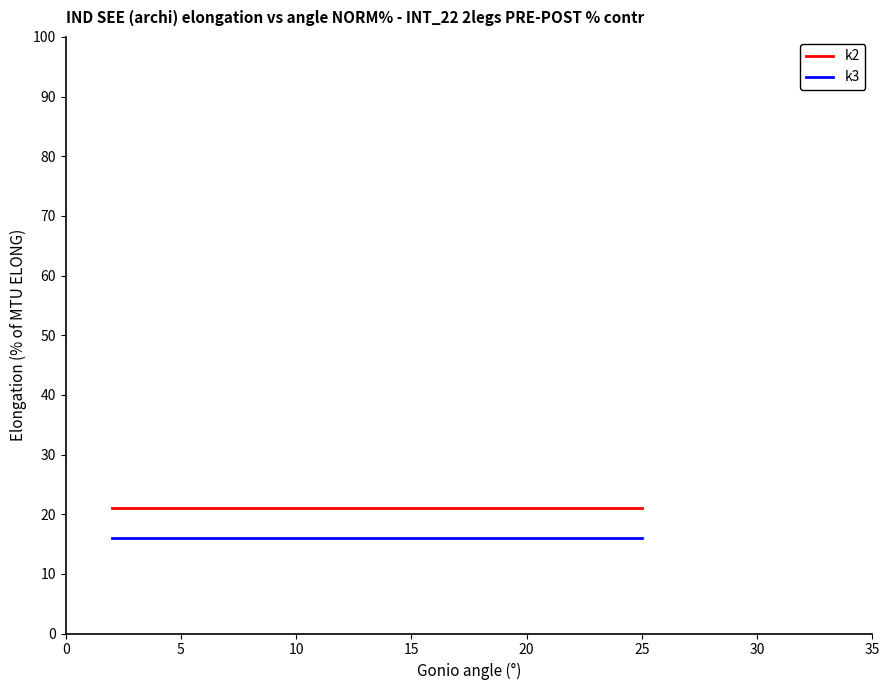

Which series has the largest total across all categories?

k2